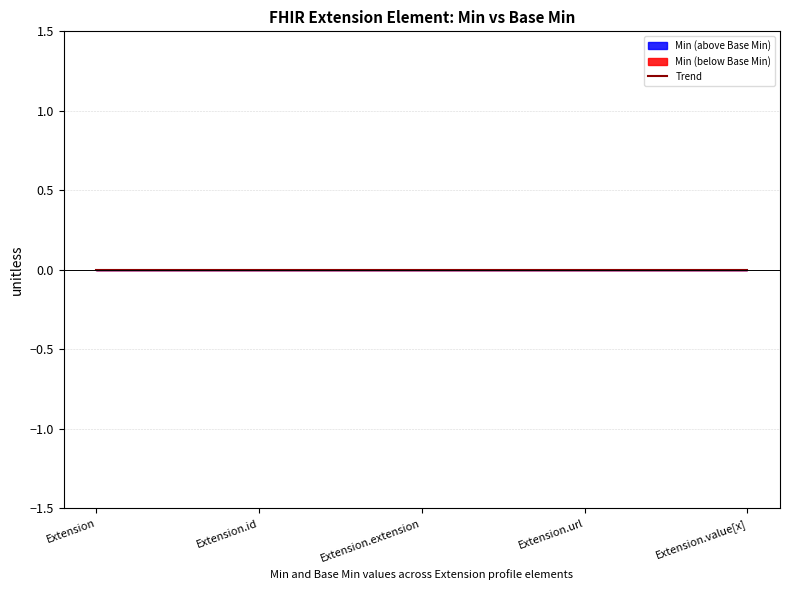

Which label corresponds to the largest value in the chart?

Extension.url